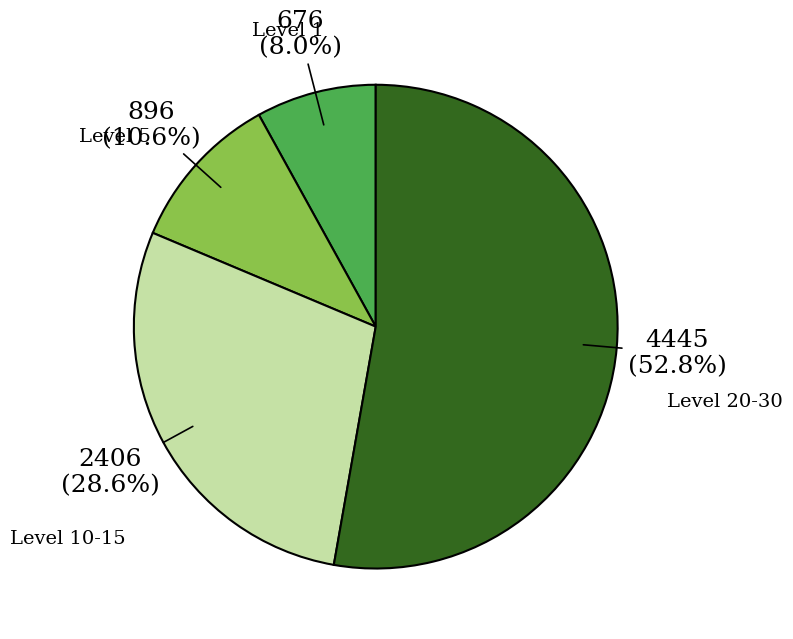

Is there a majority slice in this chart?

Yes